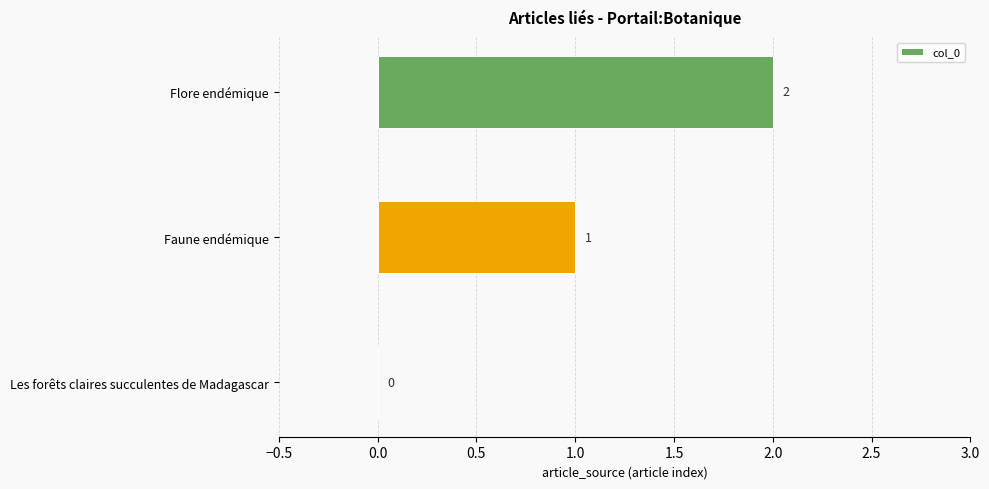

At which category does the chart reach its peak across all series?

Flore endémique